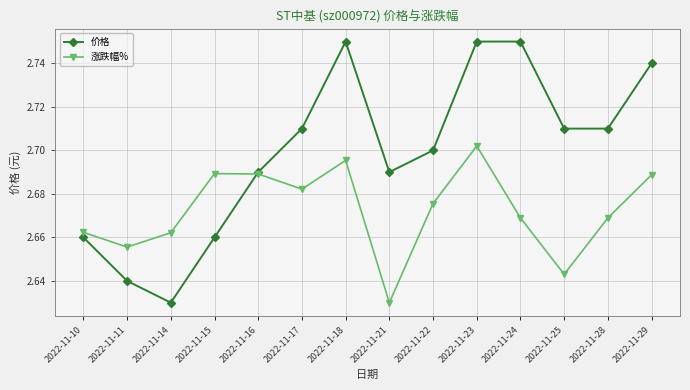

What is the difference between the maximum and minimum values in the 涨跌幅% series?

0.1